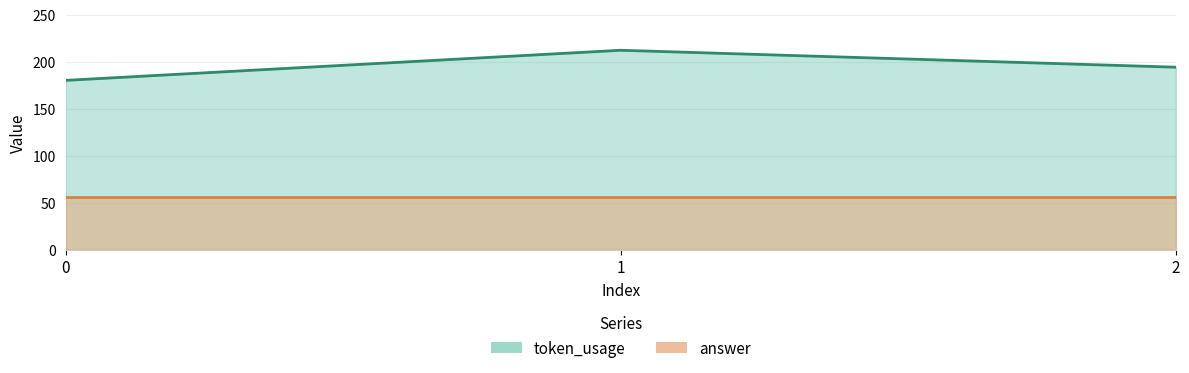

True or false: the data shows 264 at 0.

False